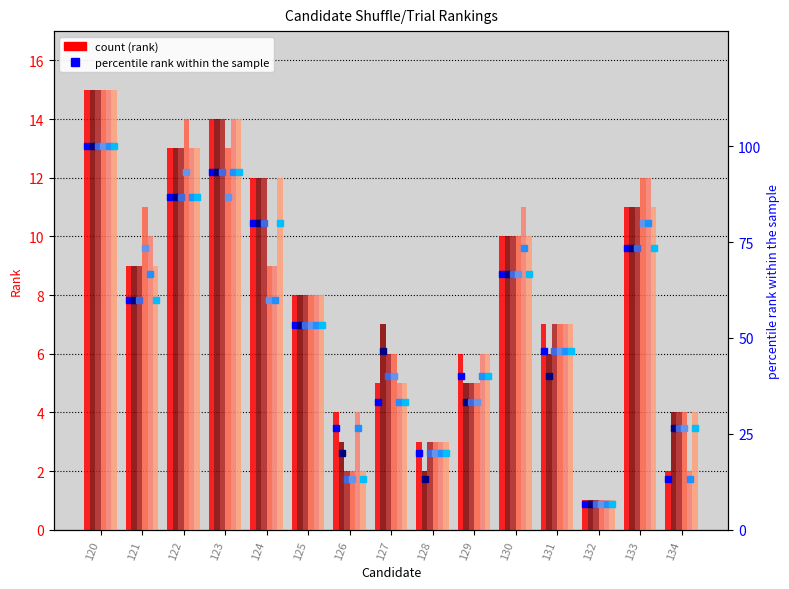

What is the value of the Shuffle1_Trial0 bar at the 13th from the left?

1